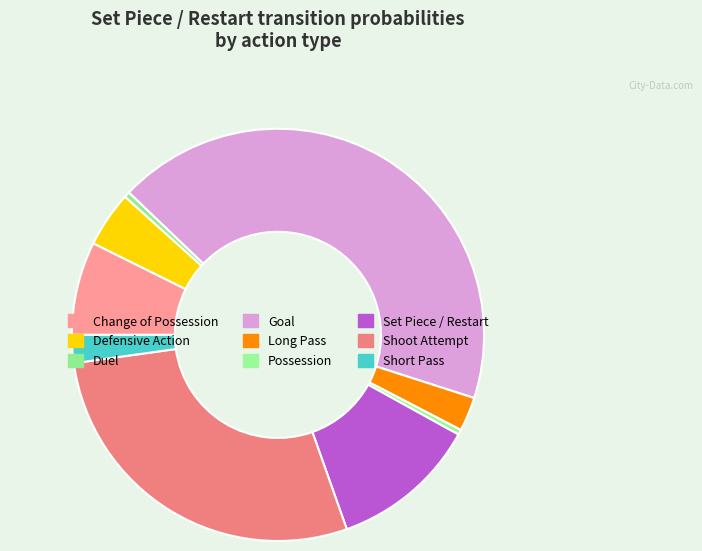

Count the number of slices in the pie.

9